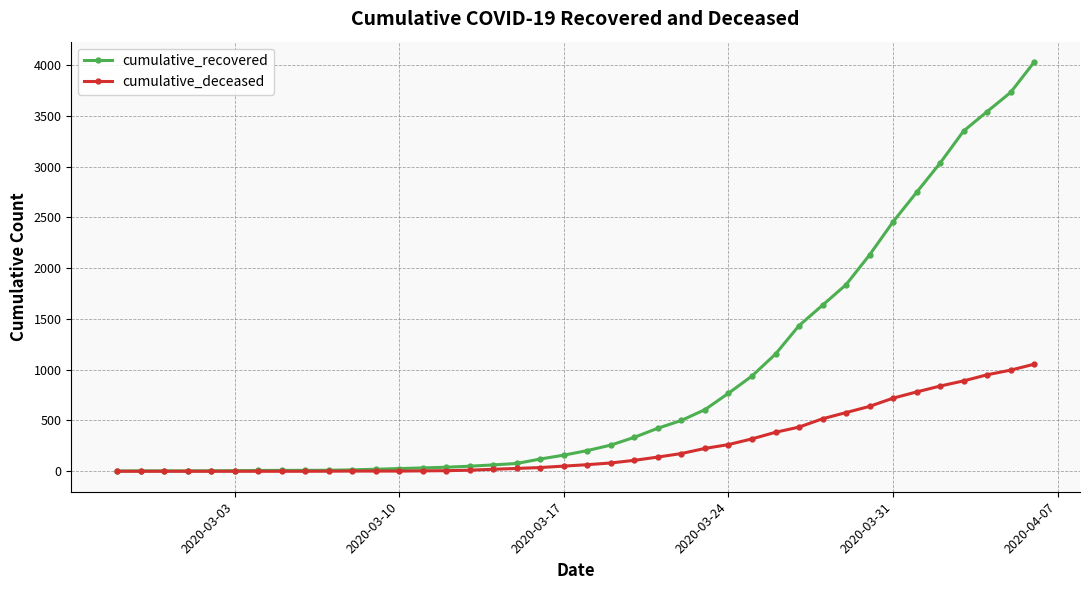

What is the maximum value shown in the chart?

4028